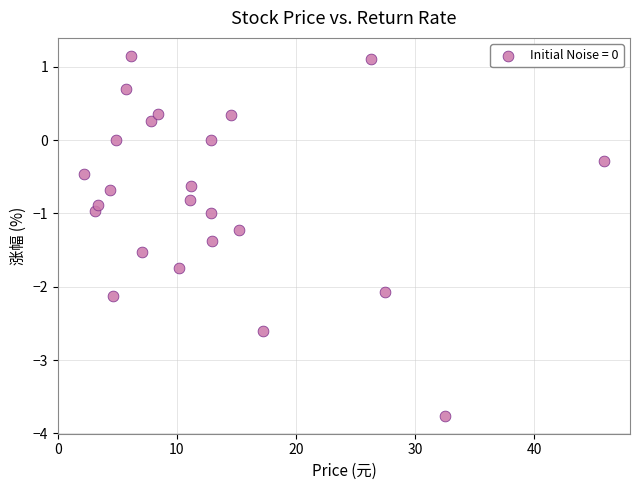

What is the range of Y values (max minus min)?

4.9